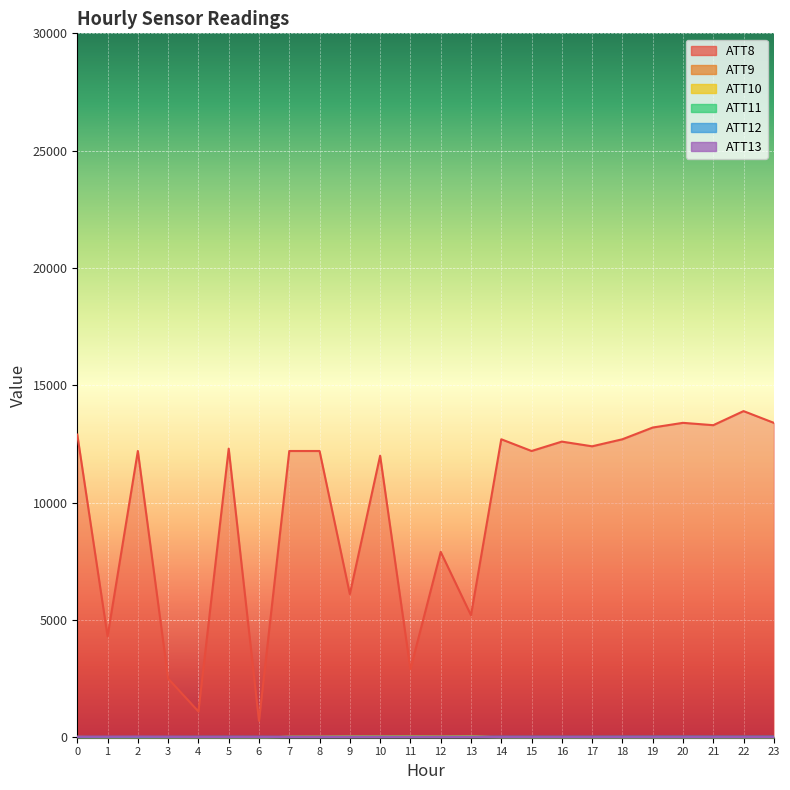

How many lines are shown in the chart?

6